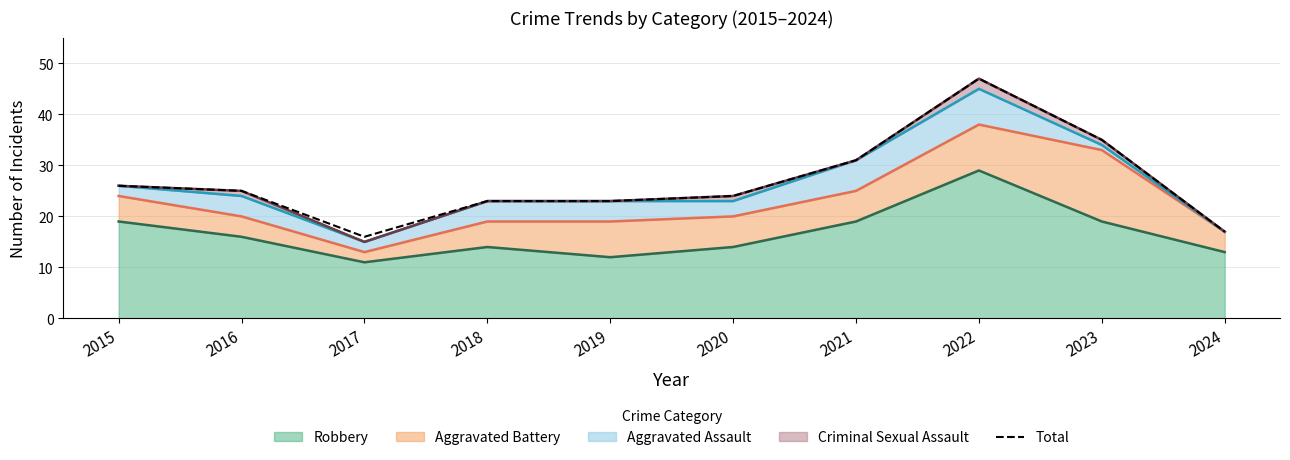

What is the maximum value shown in the chart?

47